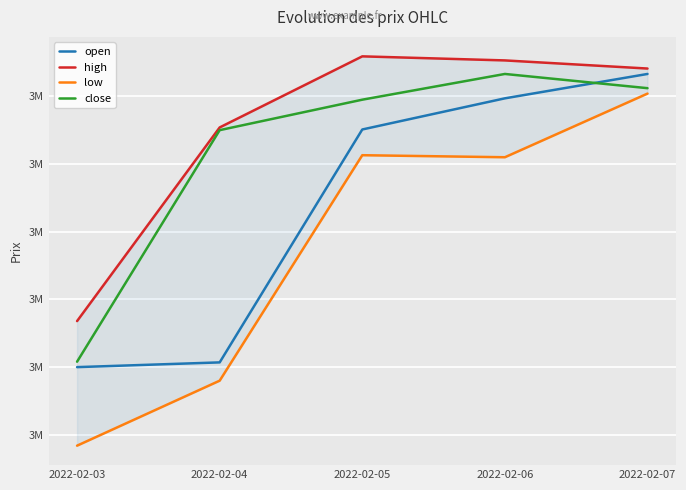

At which label does open reach its minimum?

2022-02-03